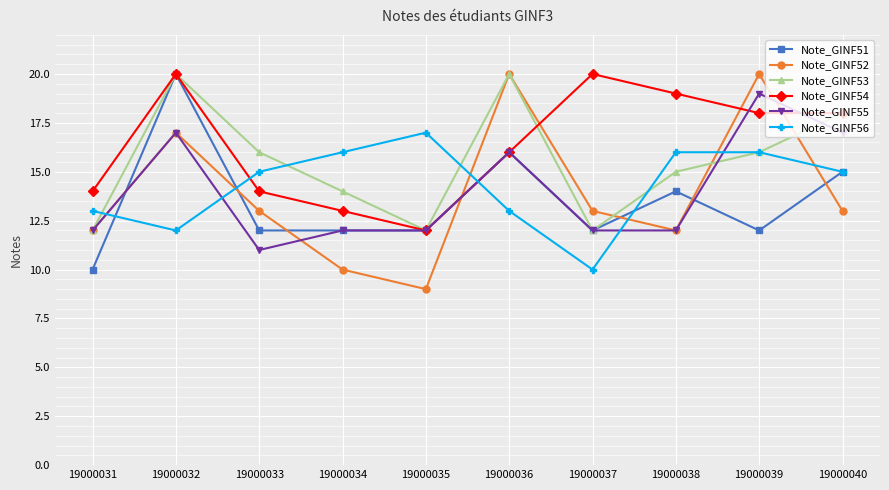

At which label is Note_GINF51 closest to 15?

19000040